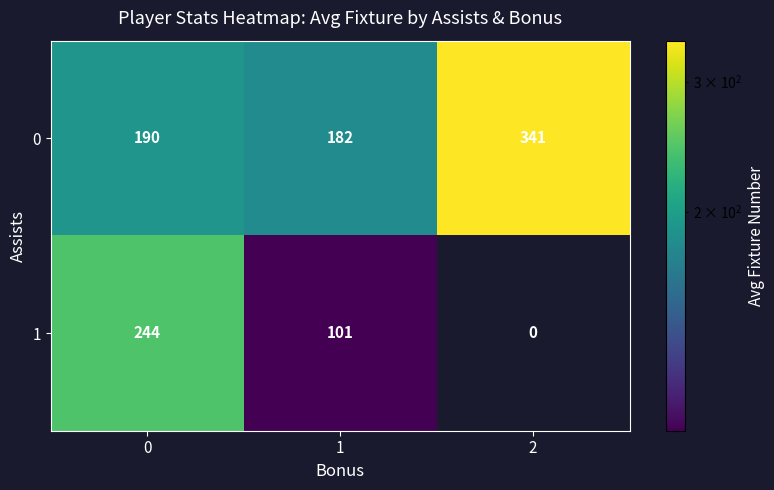

What is the difference between the 1 values at 1 and 0?

143